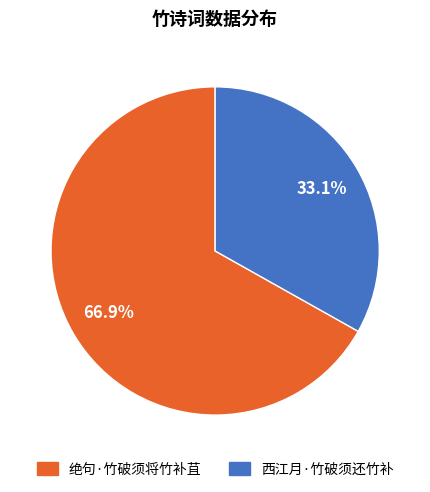

Count the number of slices in the pie.

2